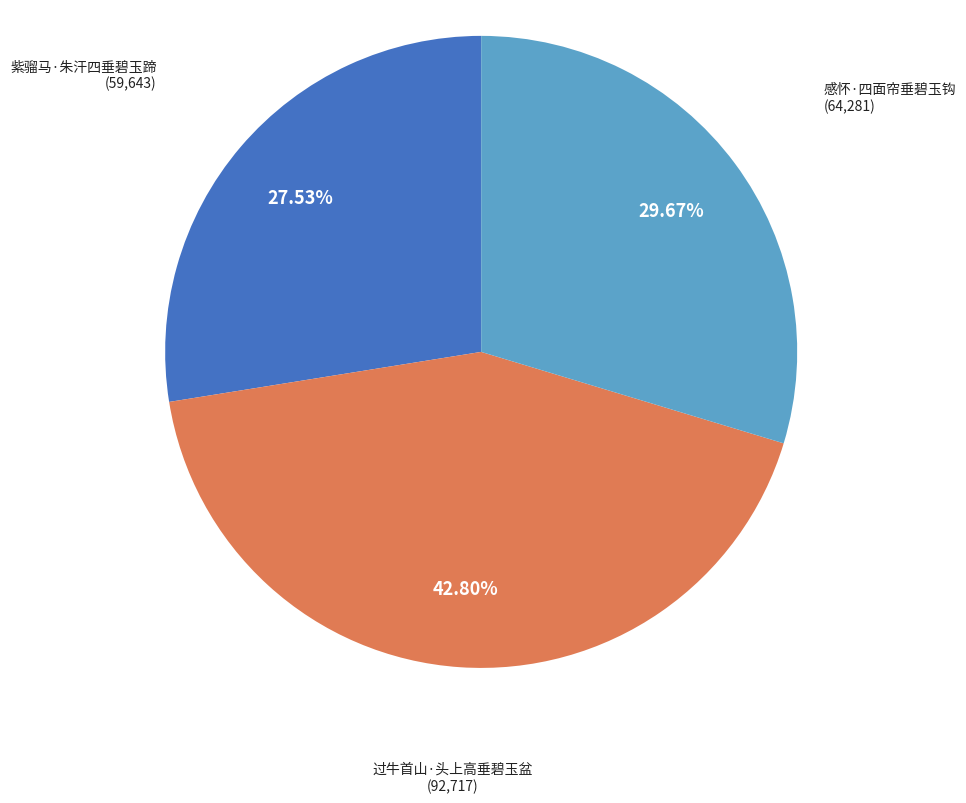

What is the smallest slice in the pie chart?

紫骝马·朱汗四垂碧玉蹄